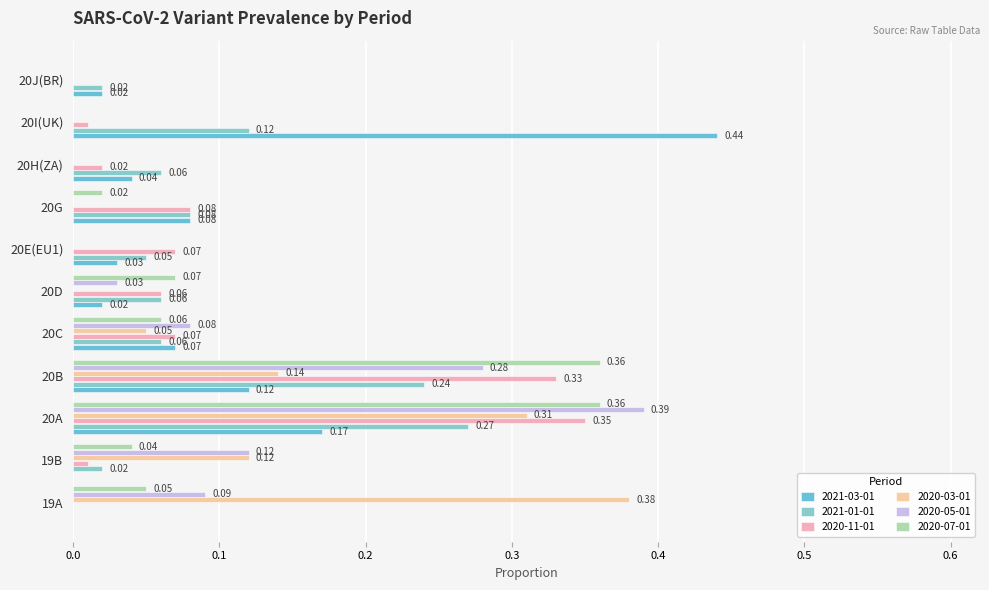

What is the value of the 2020-05-01 bar at the 2nd from the left?

0.1